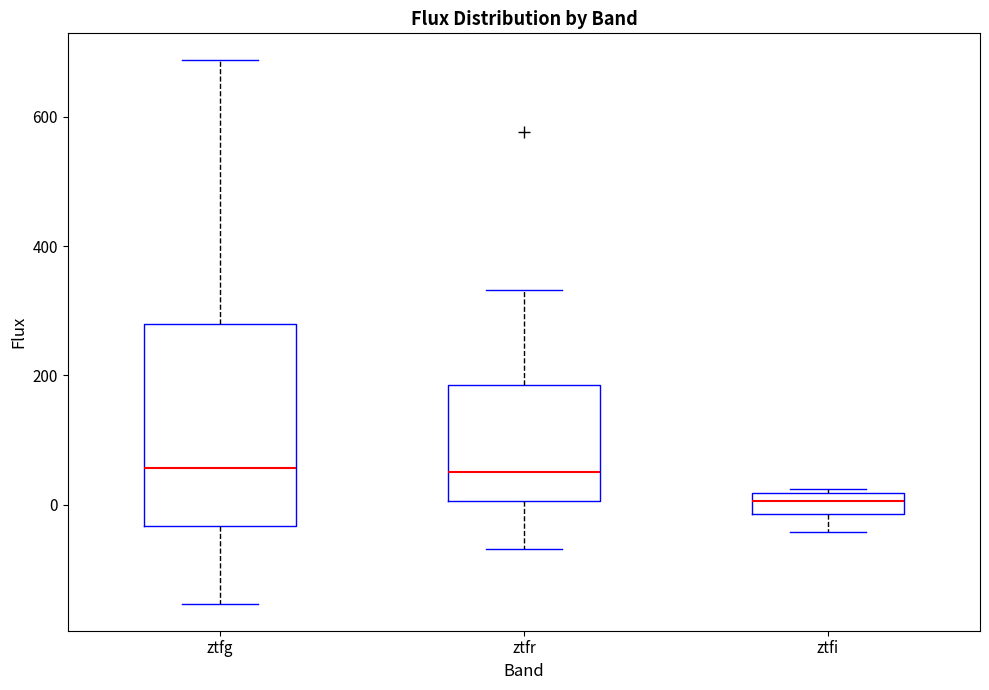

Which box has the lowest median line?

ztfi